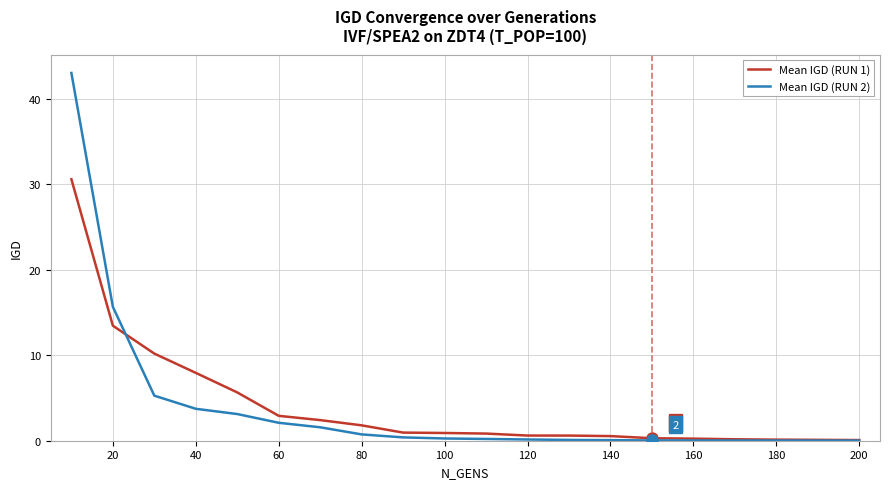

Which series has the largest range (max minus min)?

Mean IGD (RUN 2)